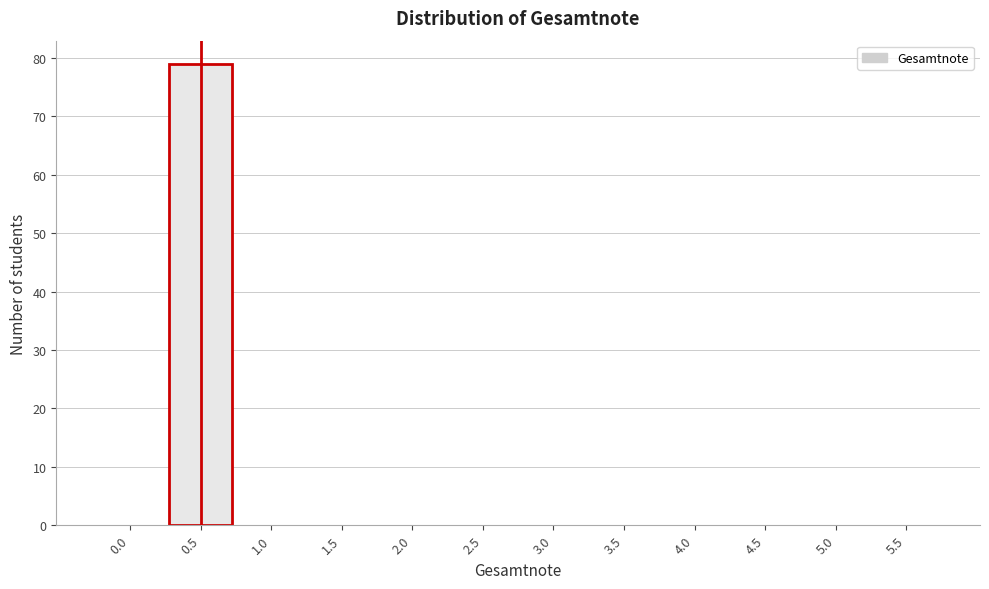

Reading right to left, extract all data points from this chart.

5.5=0	5.0=0	4.5=0	4.0=0	3.5=0	3.0=0	2.5=0	2.0=0	1.5=0	1.0=0	0.5=79	0.0=0